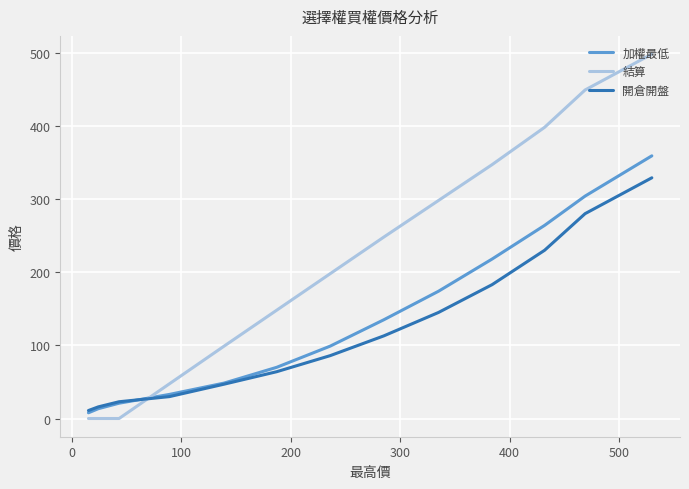

What is the average value of the 開倉開盤 series?

119.8